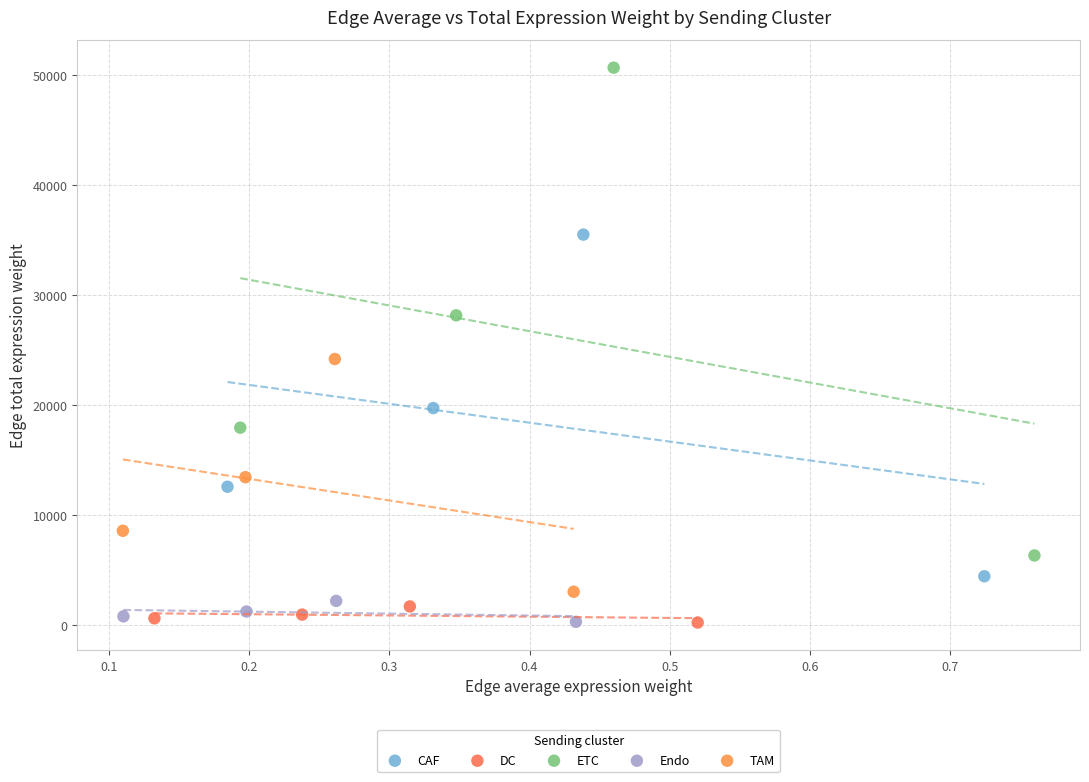

Which series reaches the maximum Y coordinate?

ETC